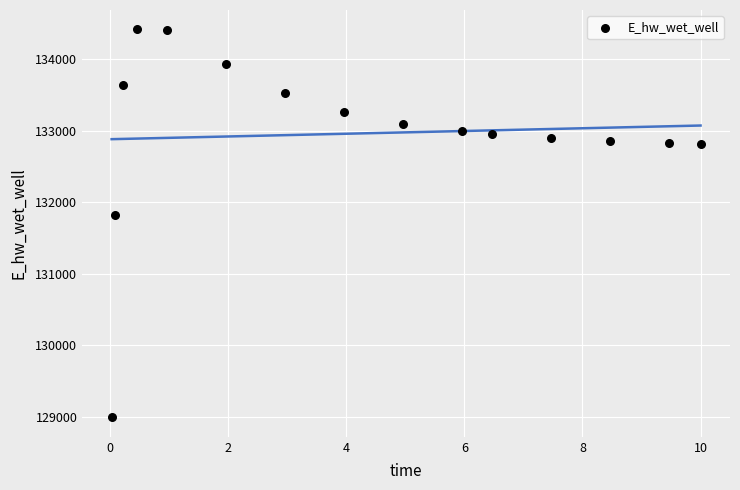

What Y value in the scatter plot is closest to 131706?

131823.9